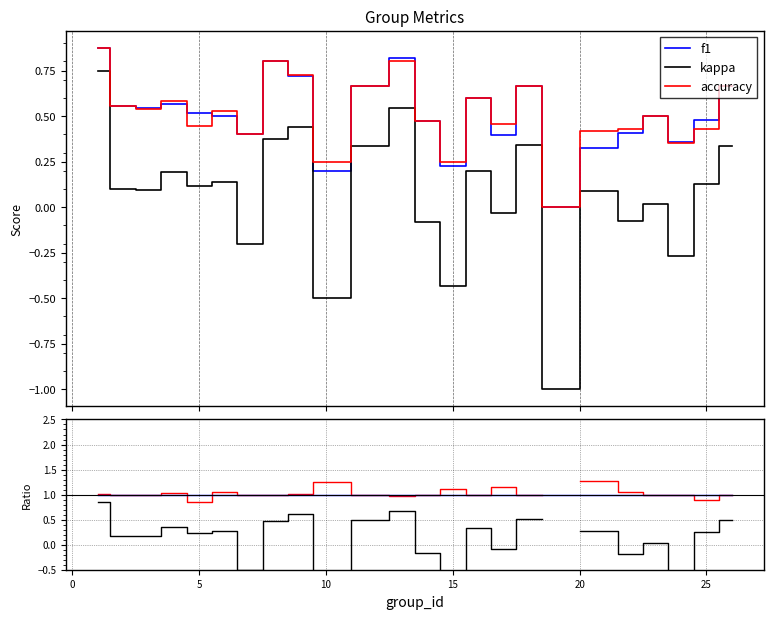

True or false: f1 and kappa intersect in this chart.

False